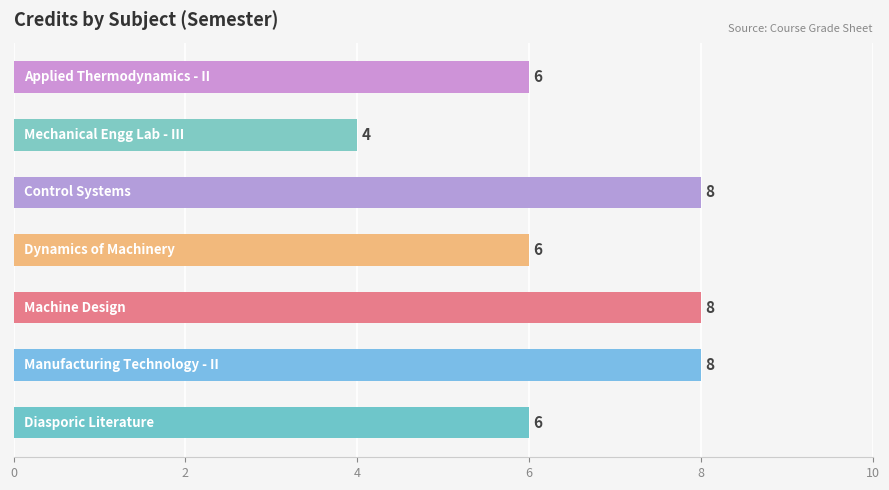

Count the number of categories in the chart.

7